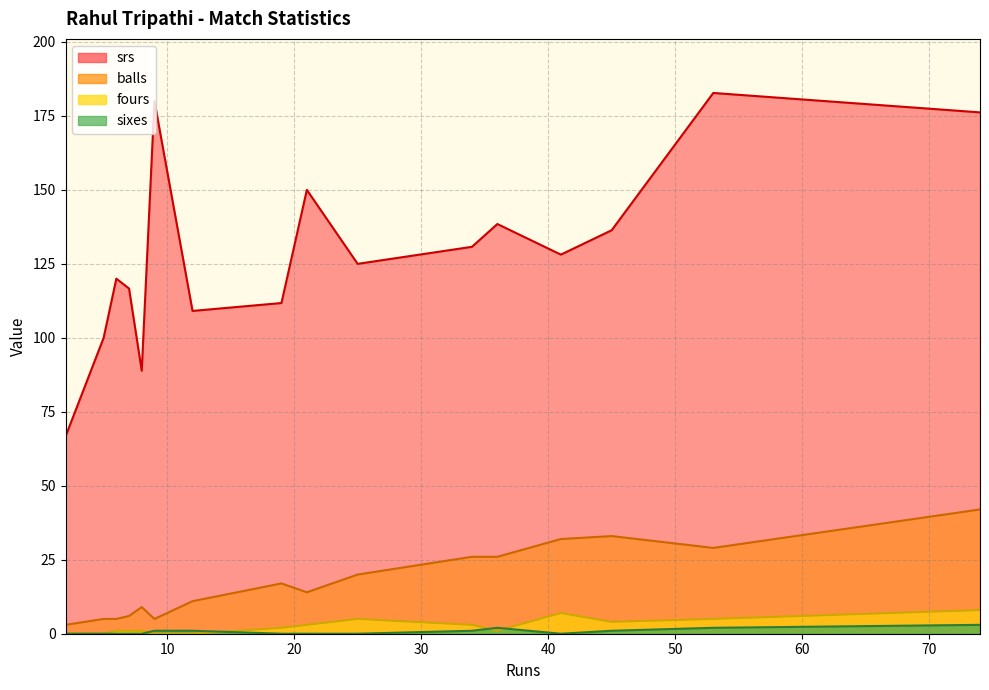

How many values in the fours series are below 2?

8